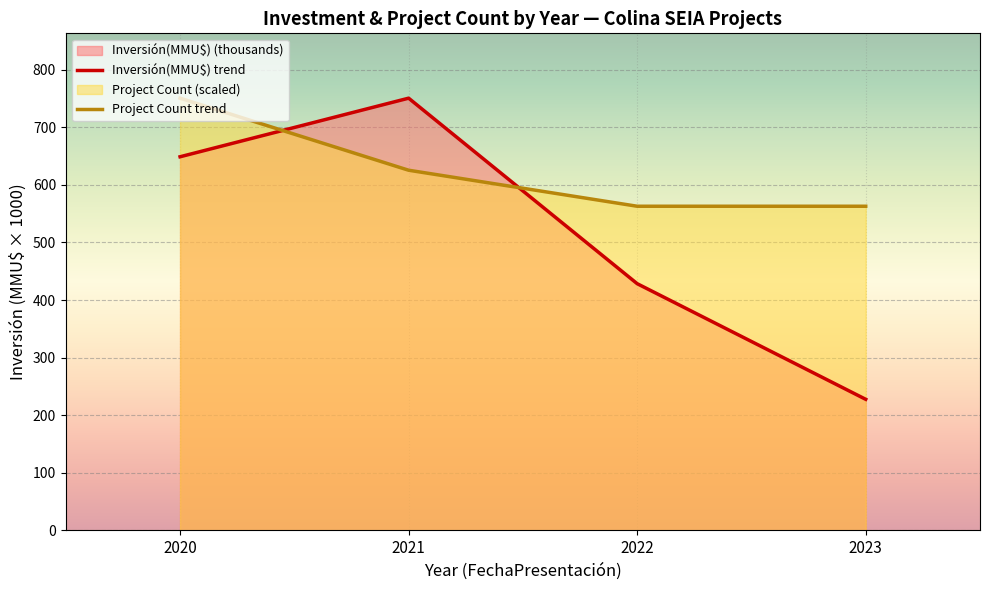

The value of Project Count trend at 2021 is 1027.2. True or false?

False